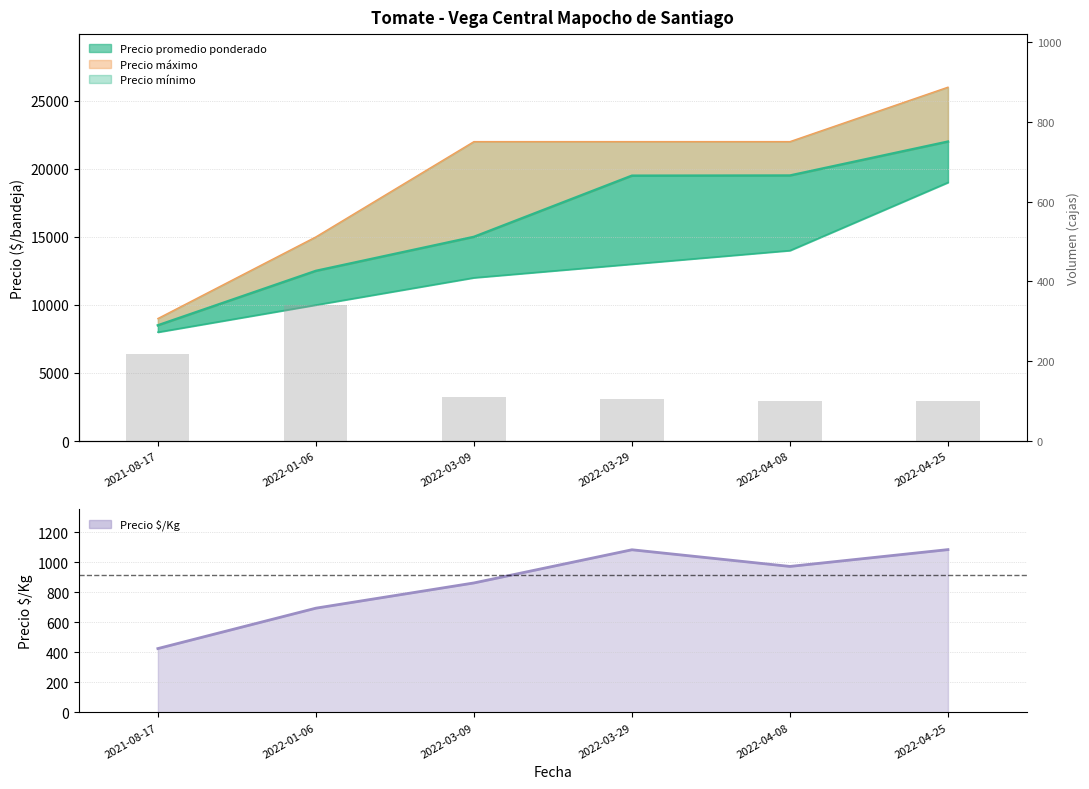

The chart shows a value of 694 at 2022-01-06. True or false?

True